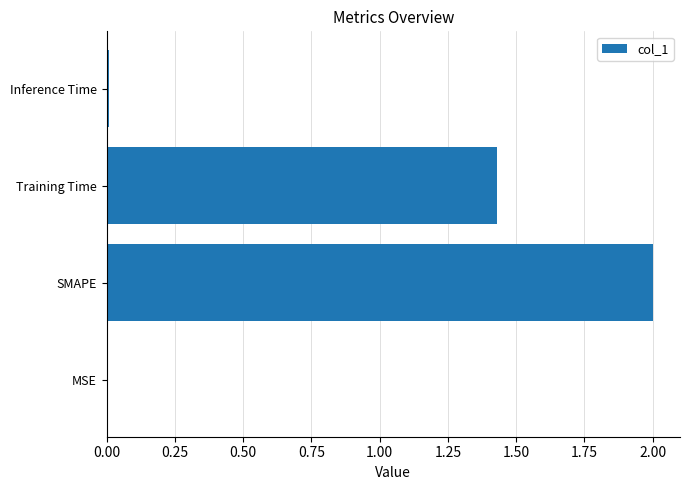

Are the bars grouped side by side (vs. stacked)?

No